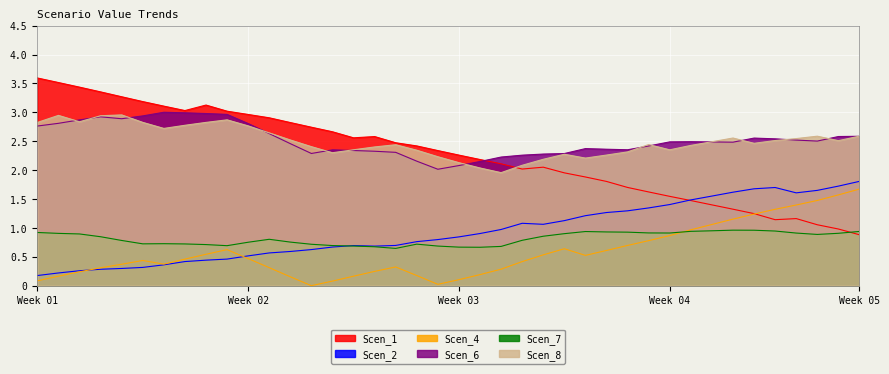

Reading left to right, extract all data points from this chart.

Scen_1: 3.6	3.5	3.4	3.4	3.3	3.2	3.1	3.0	3.1	3.0	3.0	2.9	2.8	2.7	2.7	2.6	2.6	2.5	2.4	2.3	2.3	2.2	2.1	2.0	2.1	2.0	1.9	1.8	1.7	1.6	1.5	1.5	1.4	1.3	1.2	1.1	1.2	1.1	1.0	0.9
Scen_2: 0.2	0.2	0.3	0.3	0.3	0.3	0.4	0.4	0.4	0.5	0.5	0.6	0.6	0.6	0.7	0.7	0.7	0.7	0.8	0.8	0.8	0.9	1.0	1.1	1.1	1.1	1.2	1.3	1.3	1.3	1.4	1.5	1.6	1.6	1.7	1.7	1.6	1.6	1.7	1.8
Scen_4: 0.1	0.2	0.2	0.3	0.4	0.4	0.4	0.5	0.5	0.6	0.5	0.3	0.2	0.0	0.1	0.2	0.2	0.3	0.2	0.0	0.1	0.2	0.3	0.4	0.5	0.6	0.5	0.6	0.7	0.8	0.9	1.0	1.1	1.2	1.2	1.3	1.4	1.5	1.6	1.7
Scen_6: 2.8	2.8	2.9	2.9	2.9	2.9	3.0	3.0	3.0	3.0	2.8	2.6	2.5	2.3	2.4	2.3	2.3	2.3	2.2	2.0	2.1	2.1	2.2	2.3	2.3	2.3	2.4	2.4	2.4	2.4	2.5	2.5	2.5	2.5	2.6	2.5	2.5	2.5	2.6	2.6
Scen_7: 0.9	0.9	0.9	0.8	0.8	0.7	0.7	0.7	0.7	0.7	0.8	0.8	0.8	0.7	0.7	0.7	0.7	0.6	0.7	0.7	0.7	0.7	0.7	0.8	0.9	0.9	0.9	0.9	0.9	0.9	0.9	0.9	1.0	1.0	1.0	0.9	0.9	0.9	0.9	0.9
Scen_8: 2.8	2.9	2.8	2.9	3.0	2.8	2.7	2.8	2.8	2.9	2.8	2.6	2.5	2.4	2.3	2.4	2.4	2.4	2.3	2.2	2.1	2.0	2.0	2.1	2.2	2.3	2.2	2.3	2.3	2.4	2.4	2.4	2.5	2.6	2.5	2.5	2.5	2.6	2.5	2.6